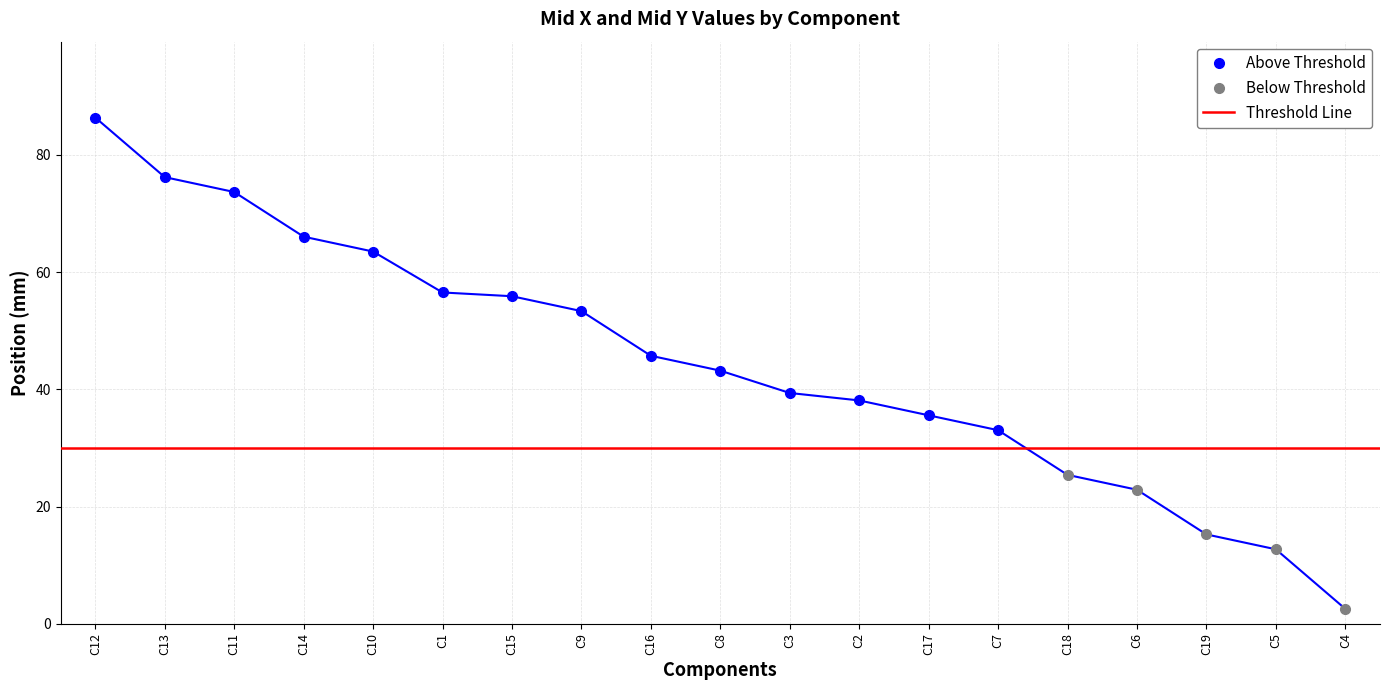

True or false: Above Threshold has more than 1 interior local peaks.

False